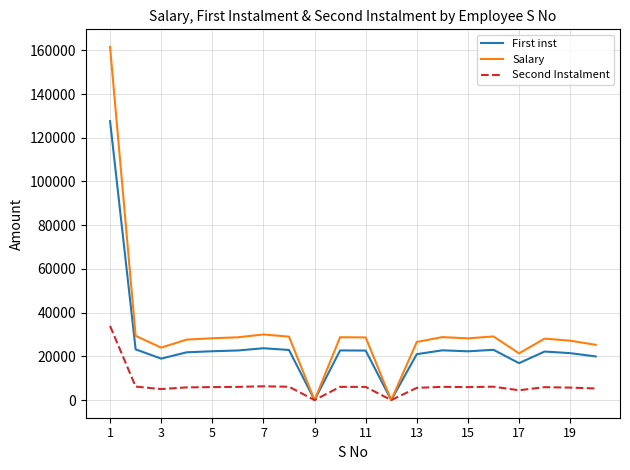

Rank the series by their average value, from lowest to highest.

Second Instalment, First inst, Salary